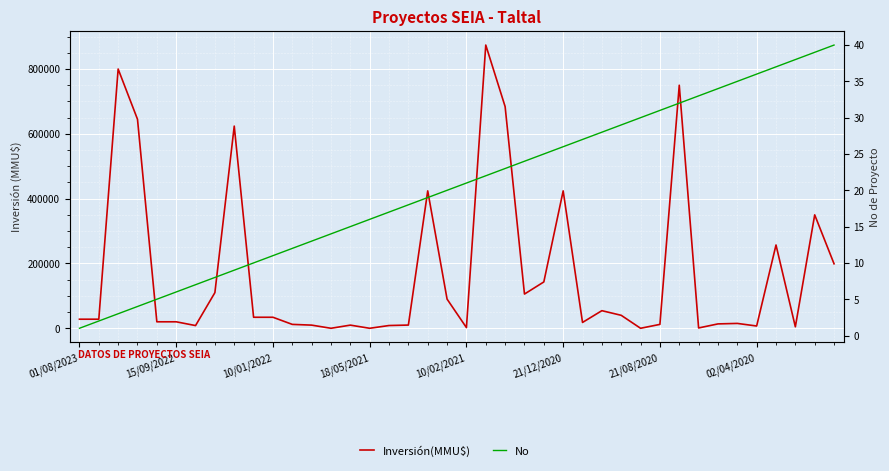

What is the value of the Inversión(MMU$) point at the 40th from the left?

199000